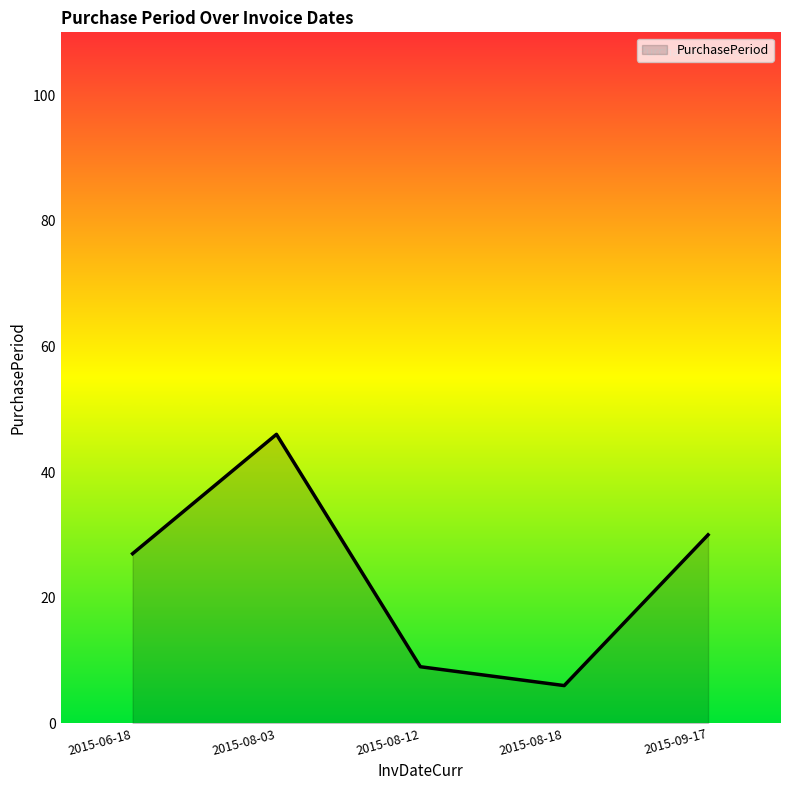

At which category does the data reach its first local valley?

2015-08-18